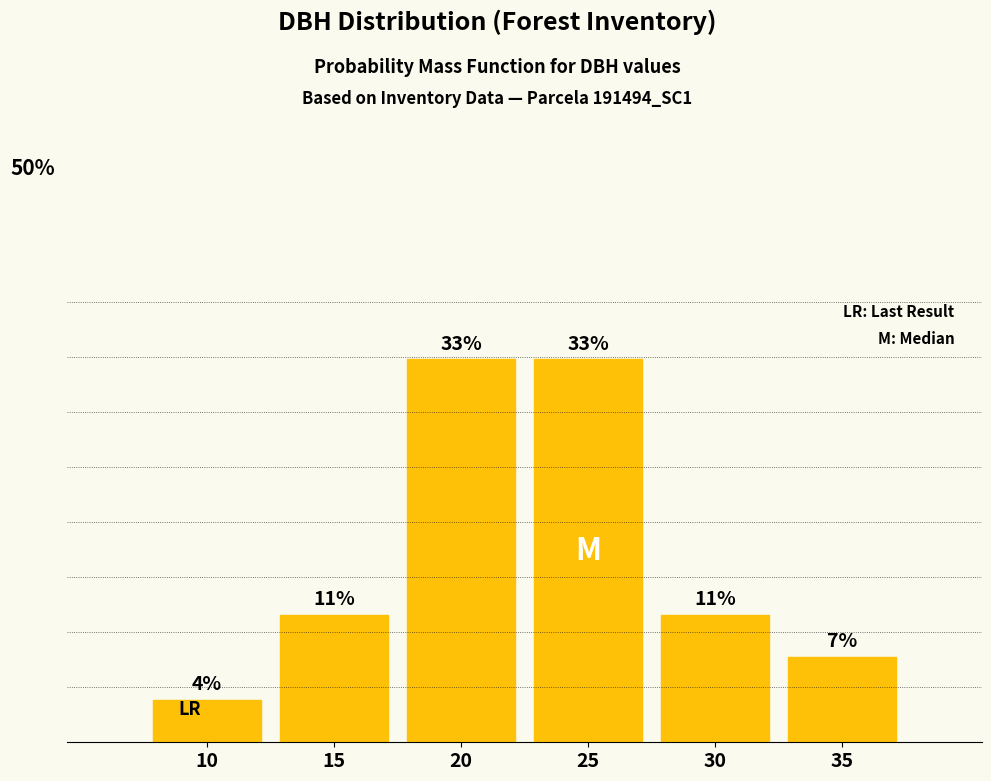

Are the bars horizontal?

No